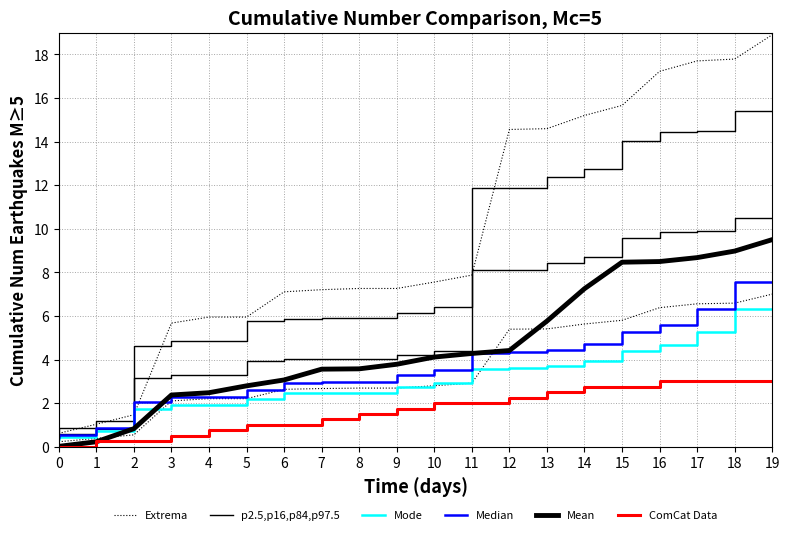

How many lines are shown in the chart?

6